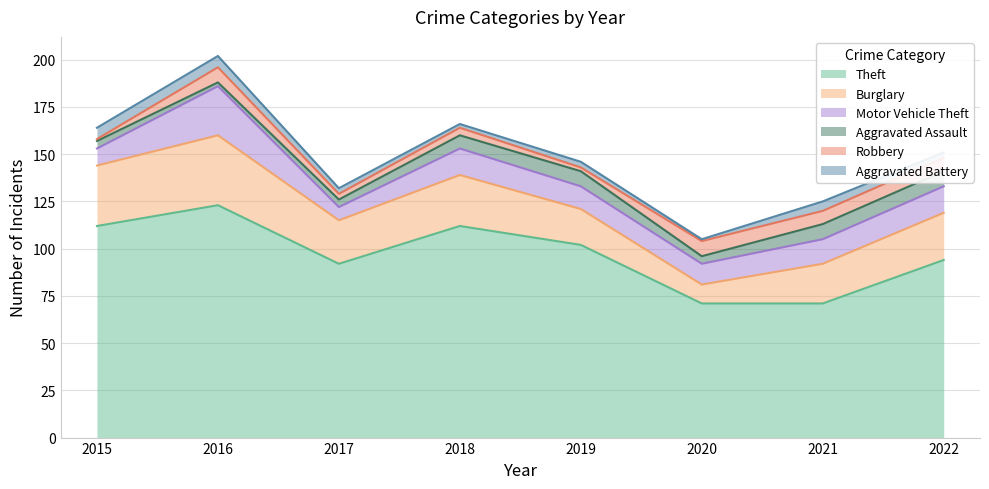

What are all the series names shown in the legend?

Theft, Burglary, Motor Vehicle Theft, Aggravated Assault, Robbery, Aggravated Battery